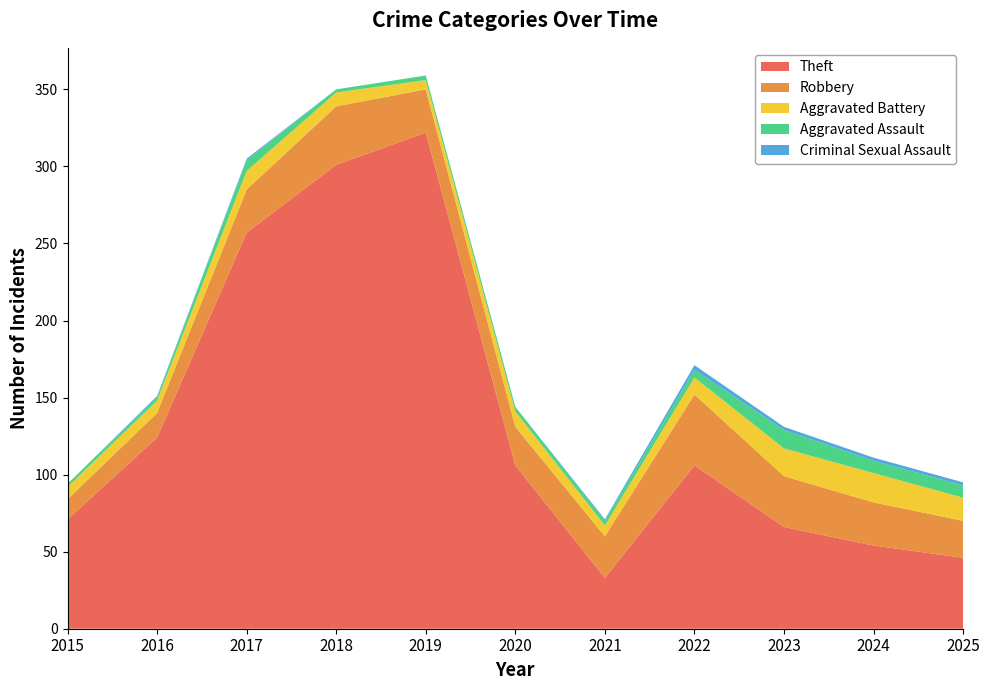

Reading left to right, what are all the values shown in this chart?

Theft: 2015=71	2016=124	2017=257	2018=301	2019=322	2020=106	2021=33	2022=106	2023=66	2024=54	2025=46
Robbery: 2015=13	2016=16	2017=28	2018=38	2019=28	2020=25	2021=27	2022=46	2023=33	2024=28	2025=24
Aggravated Battery: 2015=8	2016=8	2017=12	2018=9	2019=6	2020=10	2021=7	2022=11	2023=18	2024=19	2025=15
Aggravated Assault: 2015=2	2016=2	2017=7	2018=2	2019=3	2020=3	2021=3	2022=5	2023=12	2024=8	2025=8
Criminal Sexual Assault: 2015=0	2016=1	2017=1	2018=0	2019=0	2020=0	2021=1	2022=3	2023=2	2024=2	2025=2